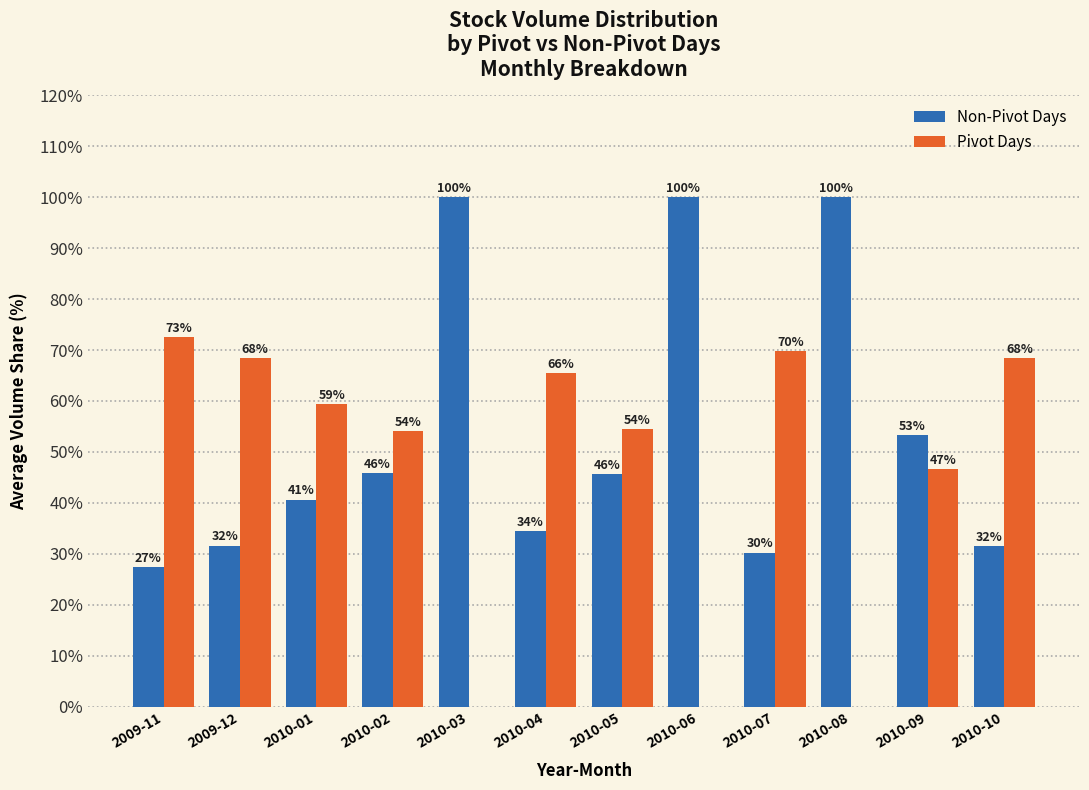

How many groups of bars are there?

12